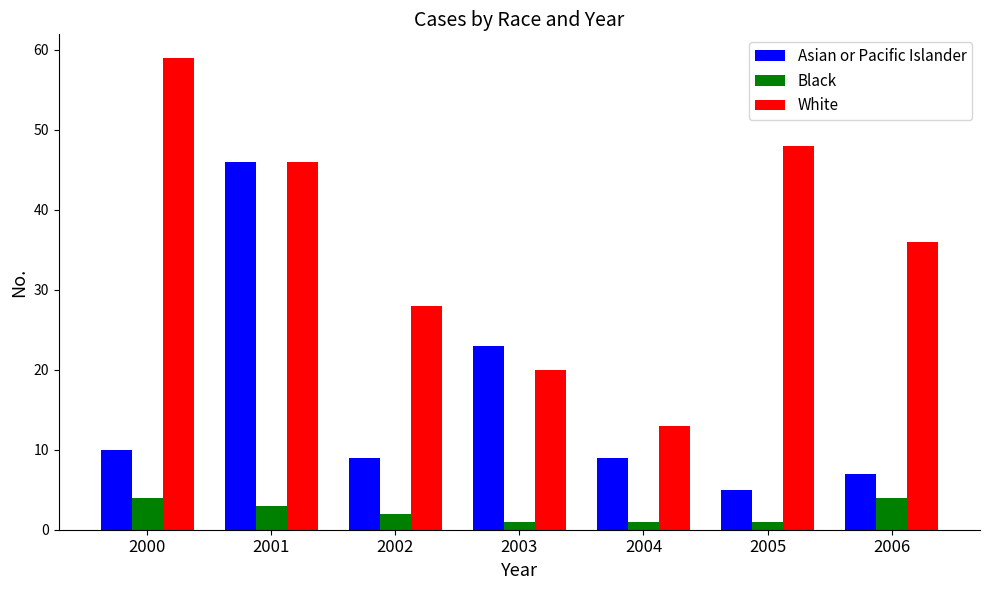

How many data points does each series have?

7